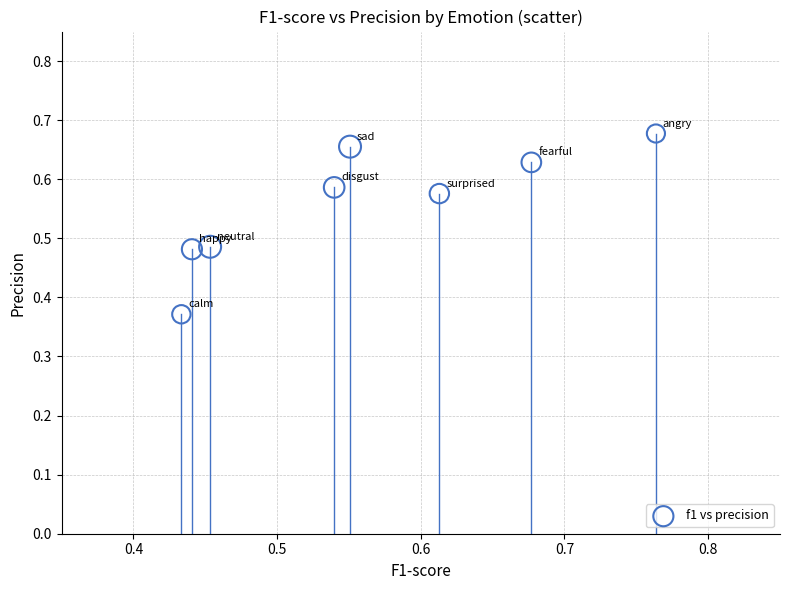

What is the range of Y values (max minus min)?

0.3